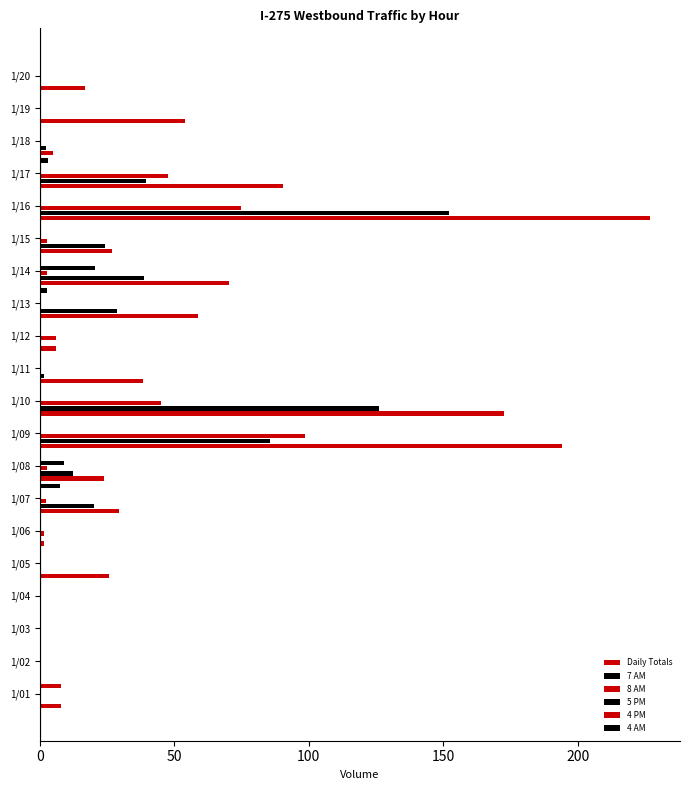

Count the number of categories in the chart.

20